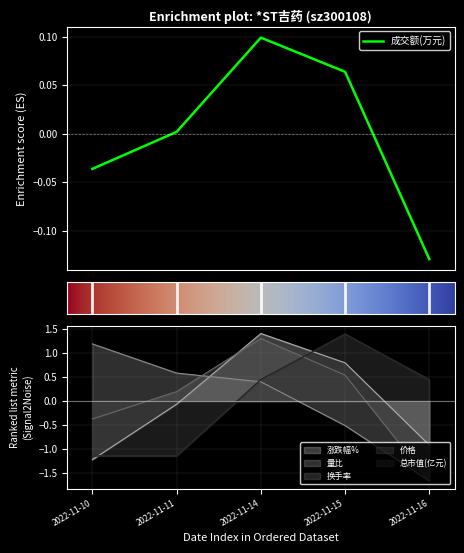

Rank the series at 2022-11-10 from lowest to highest value.

涨跌幅%, 总市值(亿元), 价格, 换手率, 成交额(万元), 量比